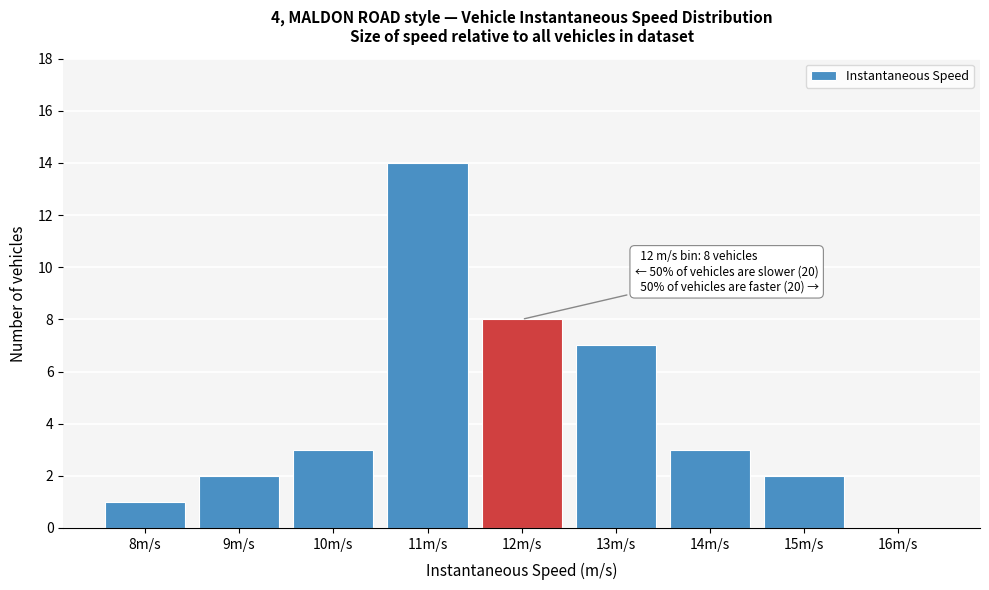

Reading right to left, list all the values displayed in this chart.

16m/s=0	15m/s=2	14m/s=3	13m/s=7	12m/s=8	11m/s=14	10m/s=3	9m/s=2	8m/s=1